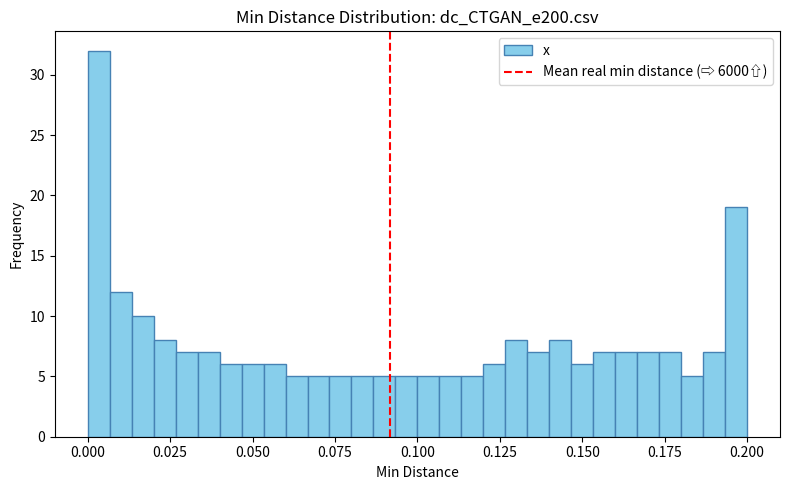

Read against the x-axis, roughly where is the centre of the tallest bar?

0.005